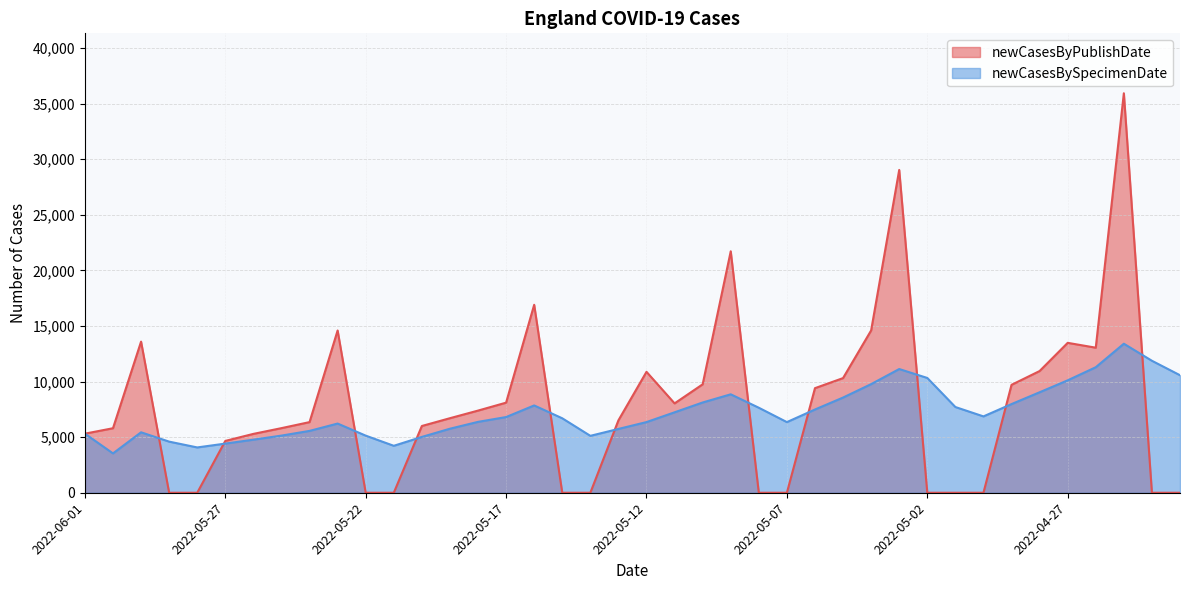

How many data points does each series have?

40